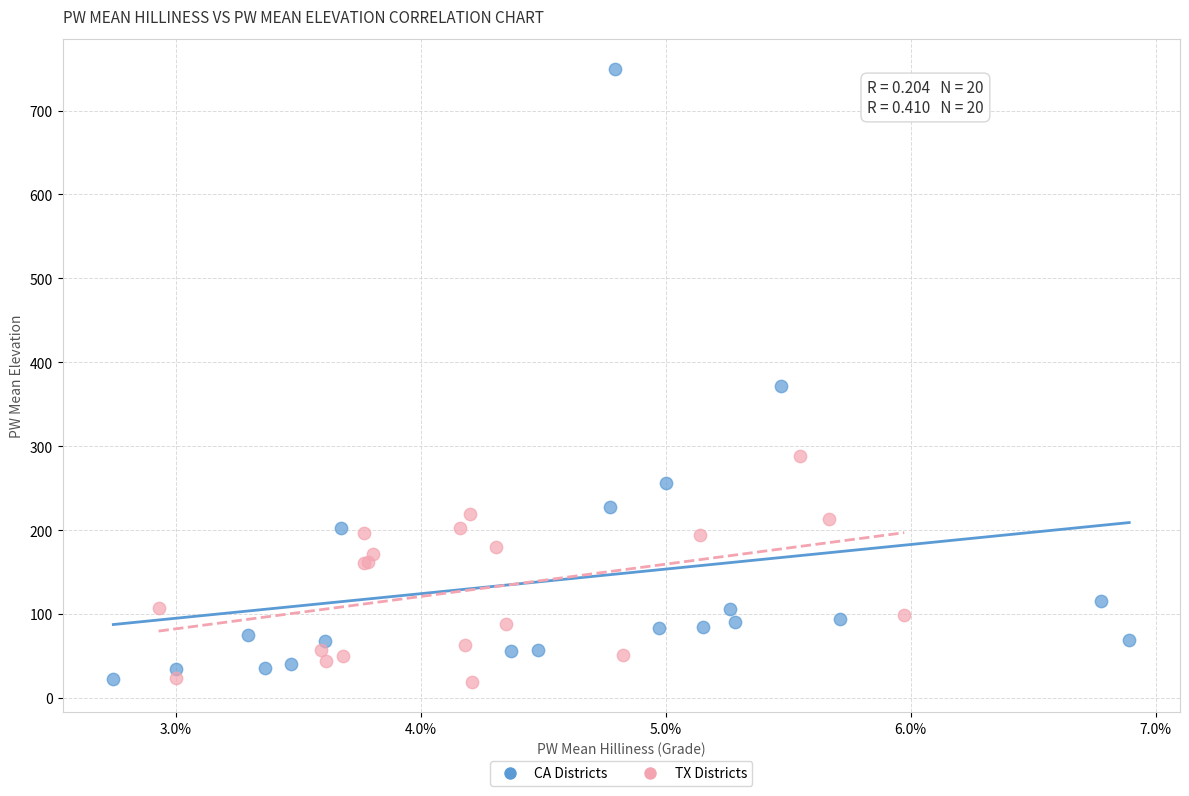

Which series has the widest spread of Y values?

CA Districts